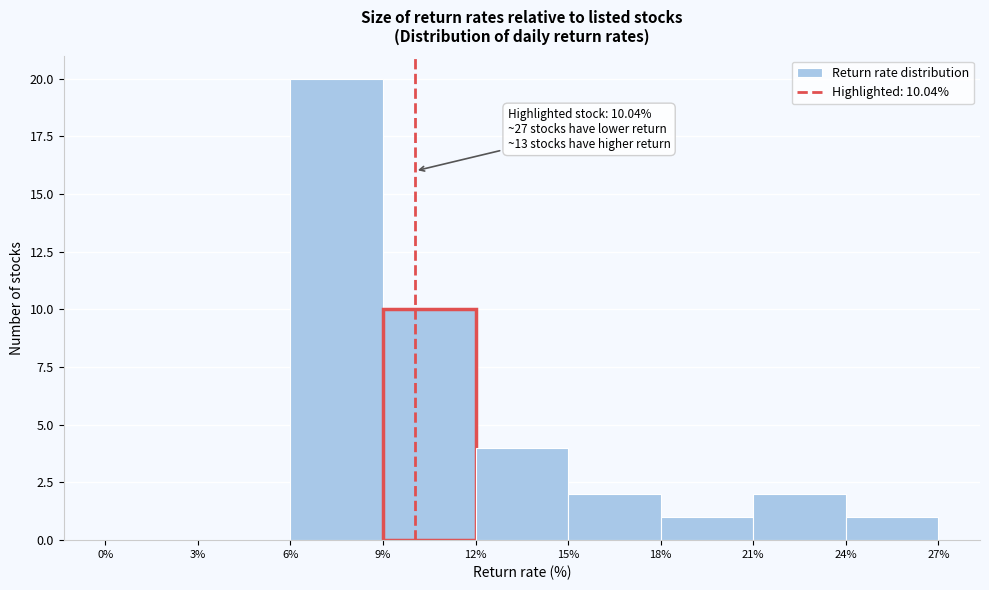

Over which range of the x-axis is the bar tallest?

6% to 9%